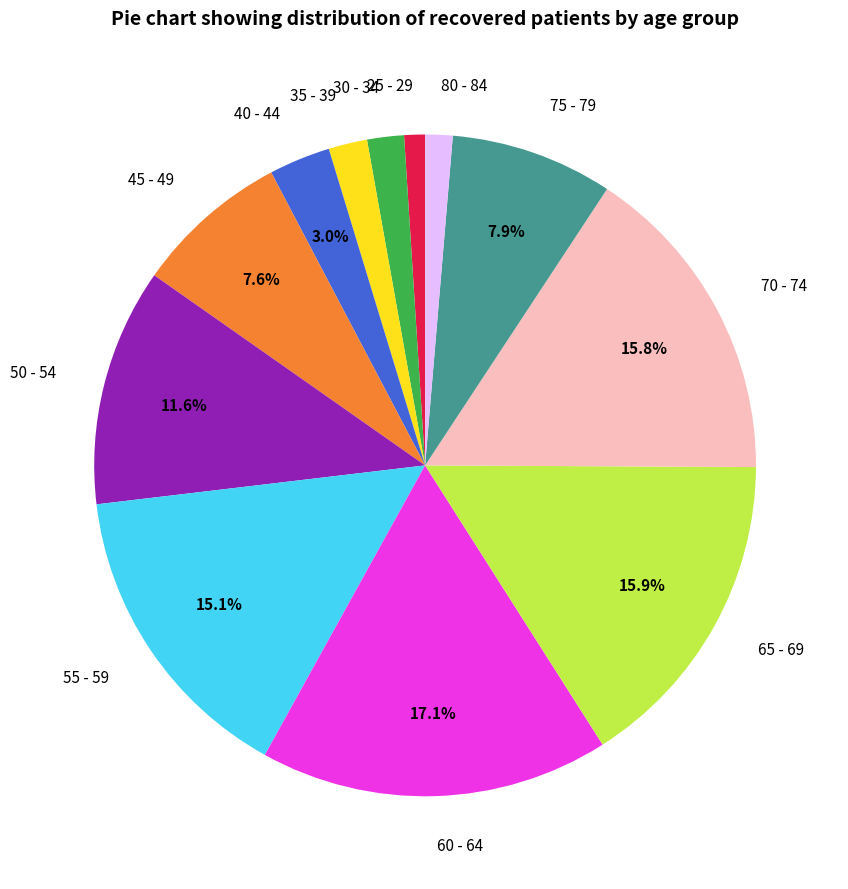

Which category has the biggest portion of the pie?

60 - 64